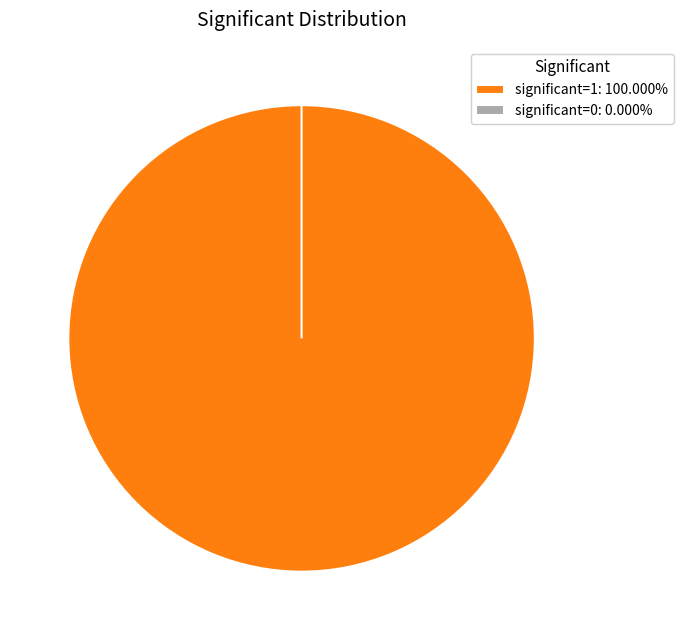

What portion of the pie excludes 1?

100.0%